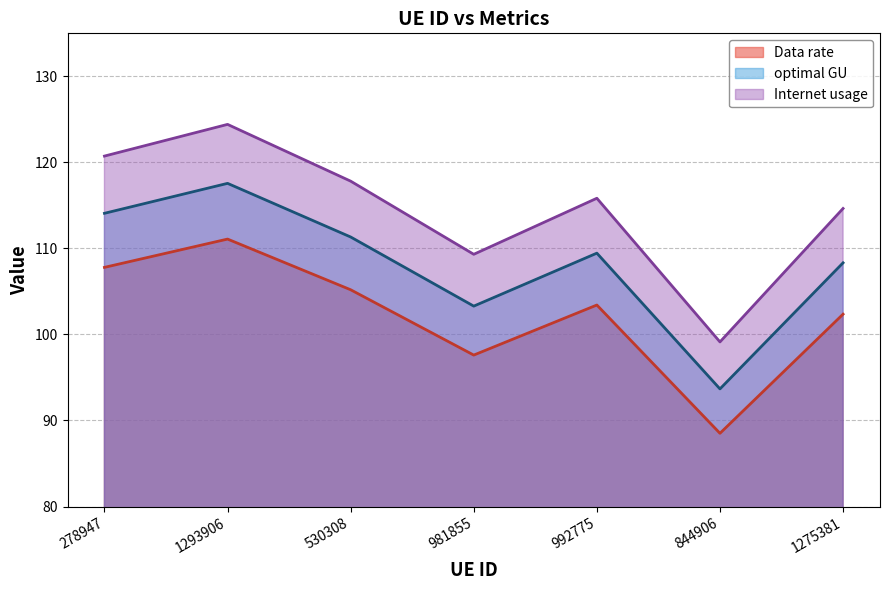

Rank the series by their average value, from highest to lowest.

Internet usage, optimal GU, Data rate